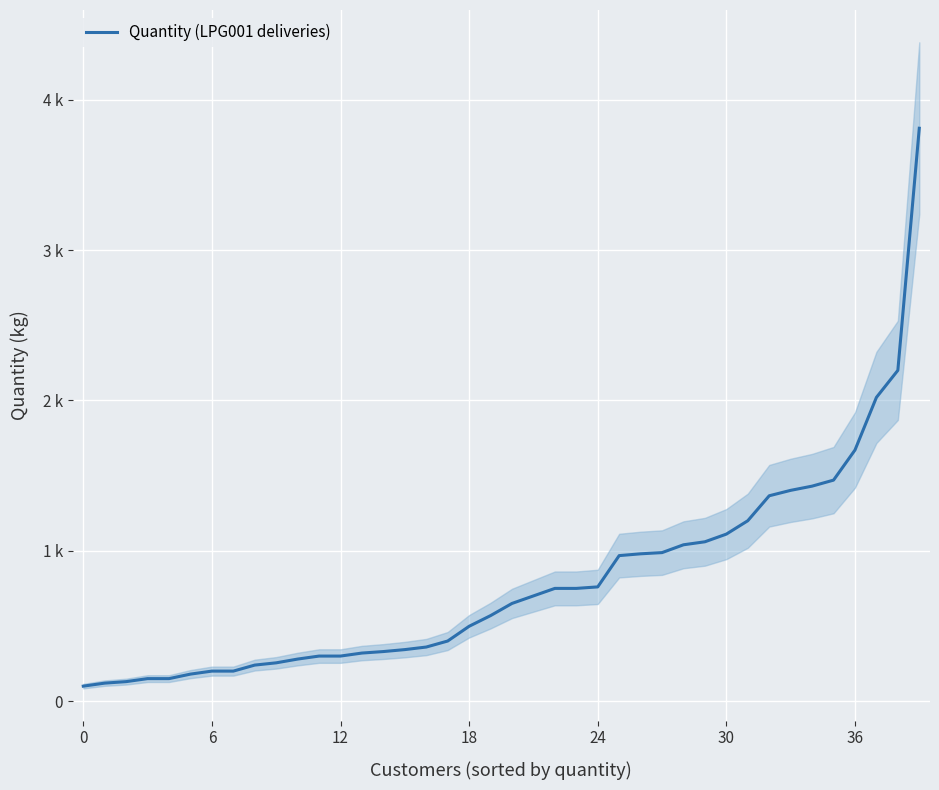

Read the value at 17, to the nearest 100.

400